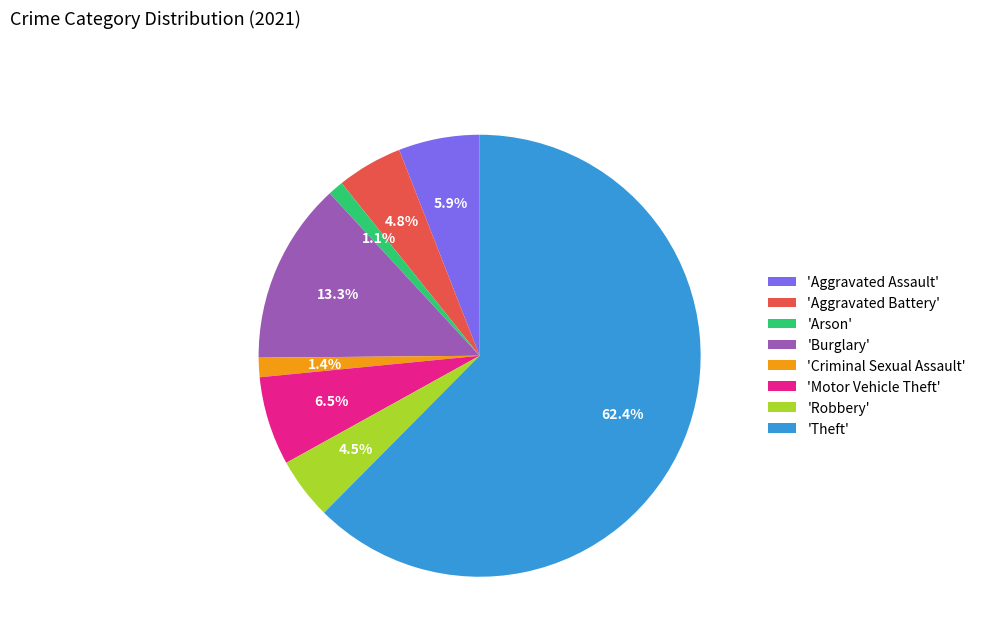

Which has a higher value, 'Aggravated Assault' or 'Robbery'?

'Aggravated Assault'